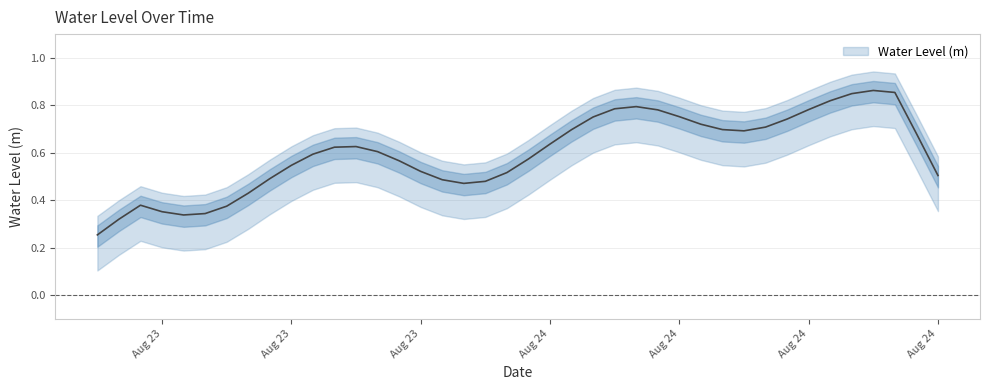

What value does the data have at 2023-08-23 22:00:00?

0.5